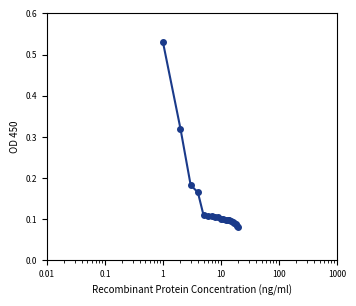

What is the sum of all values?

2.8